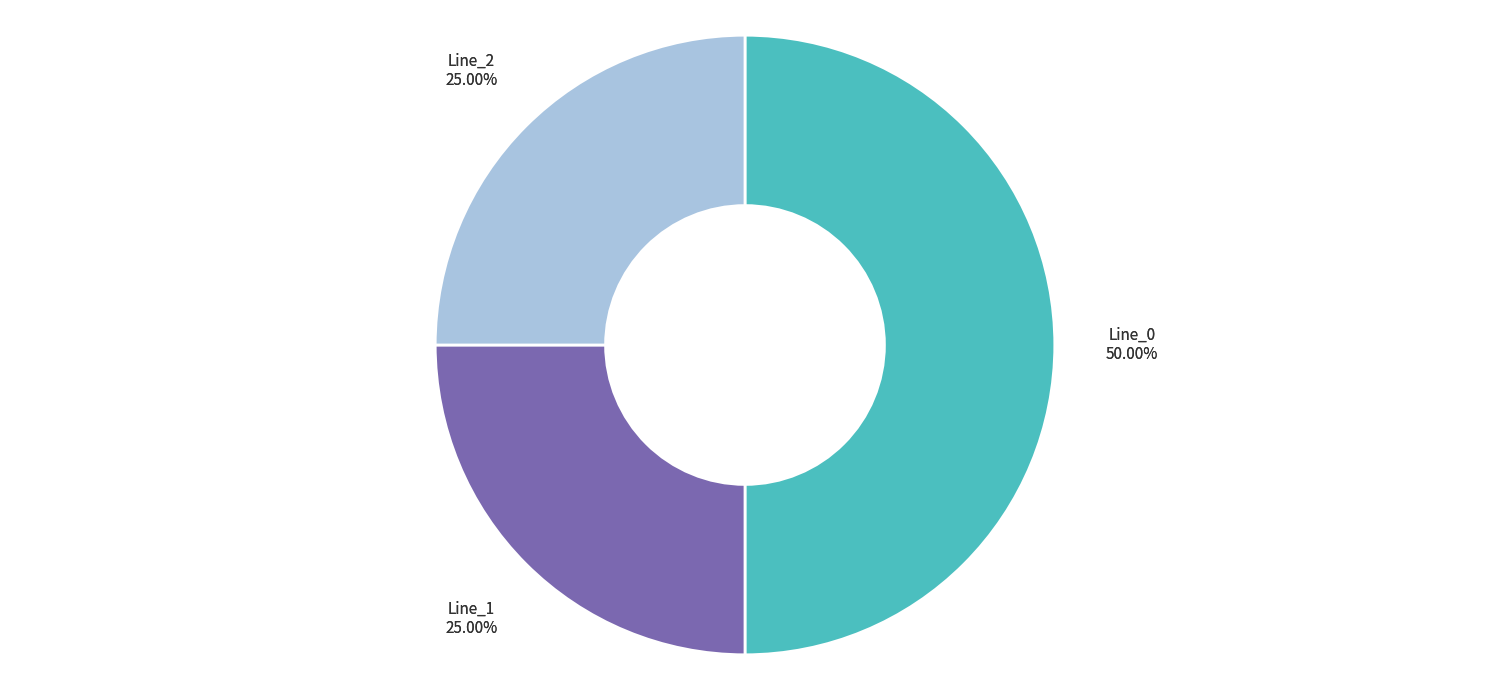

What is the largest slice in the pie chart?

Line_0